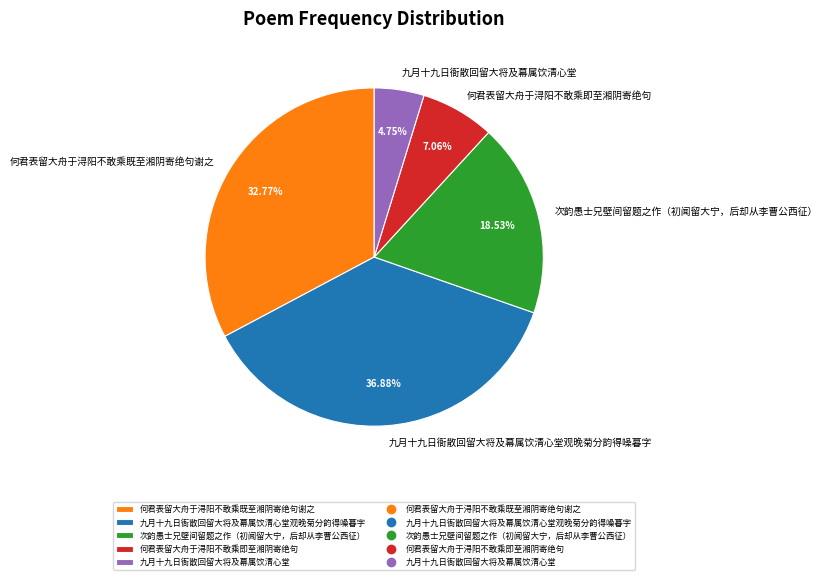

Which slice is the smallest?

九月十九日衙散回留大将及幕属饮清心堂